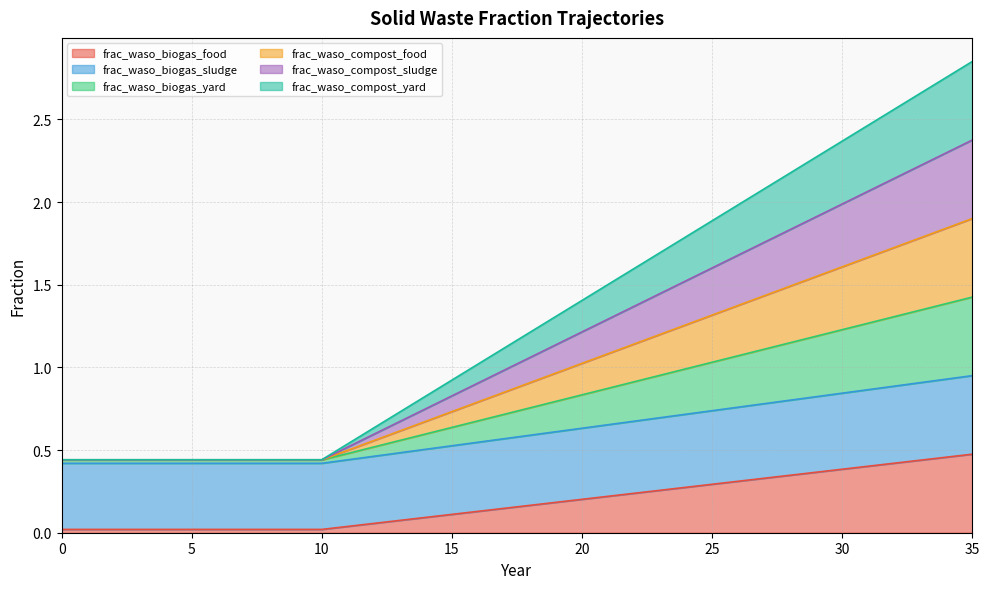

True or false: frac_waso_compost_sludge and frac_waso_biogas_food intersect in this chart.

False